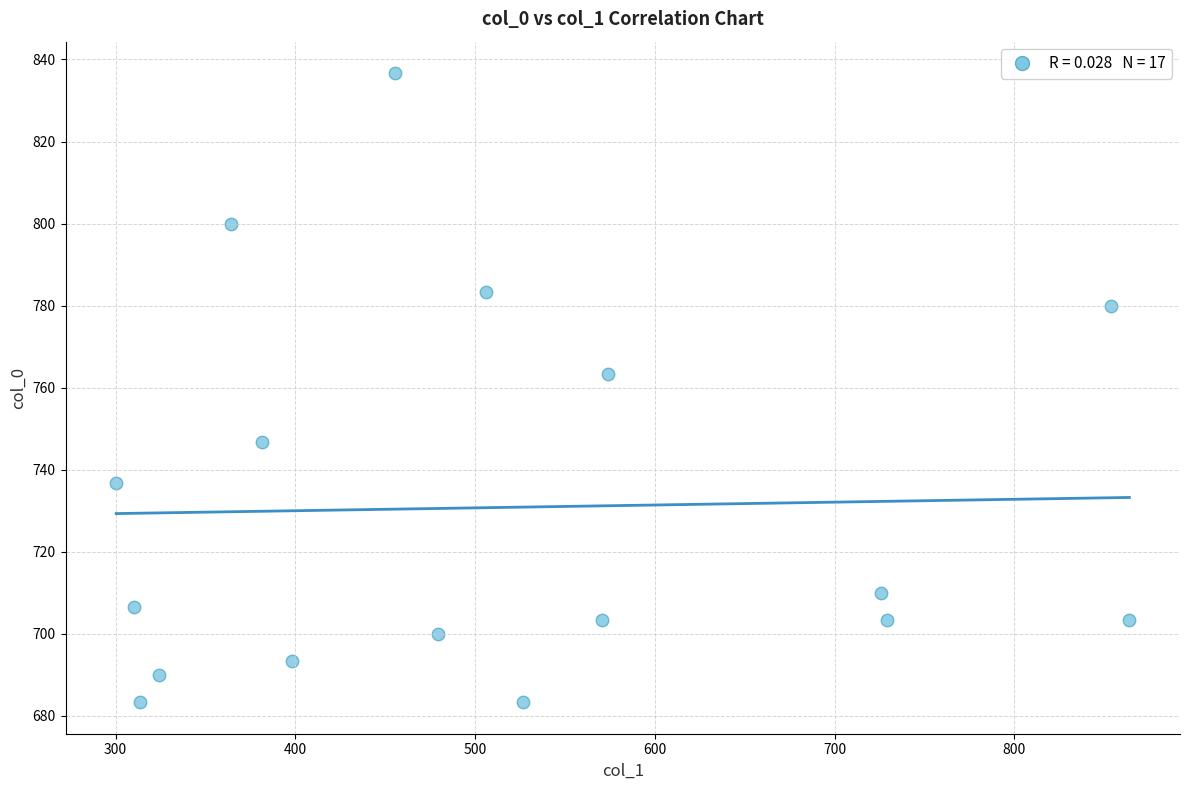

What Y value in the scatter plot is closest to 760?

763.3